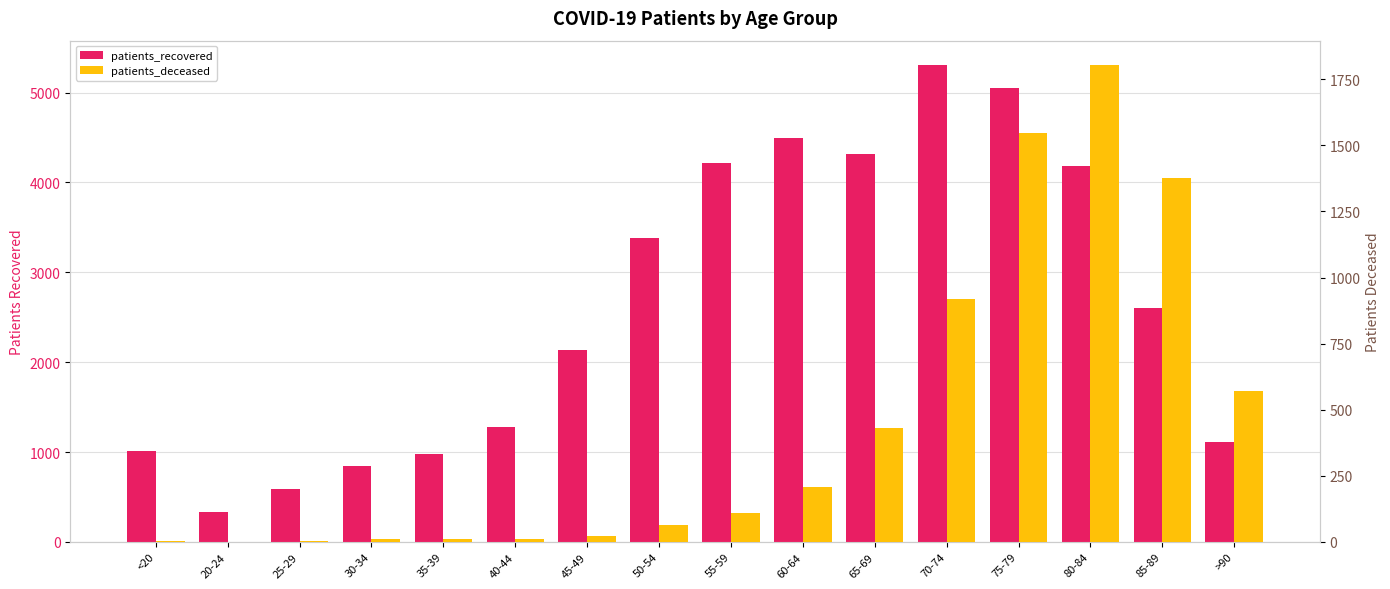

Rank the series by their maximum value, from highest to lowest.

patients_recovered, patients_deceased